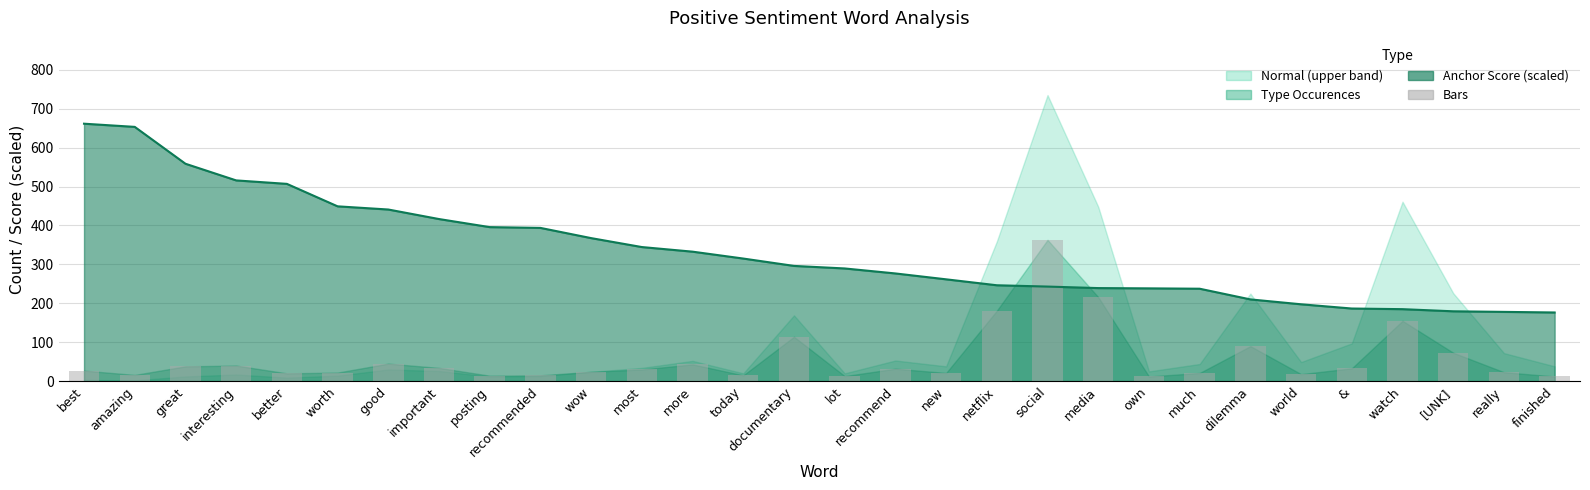

How many data points in anchor_score line are less than 296?

15